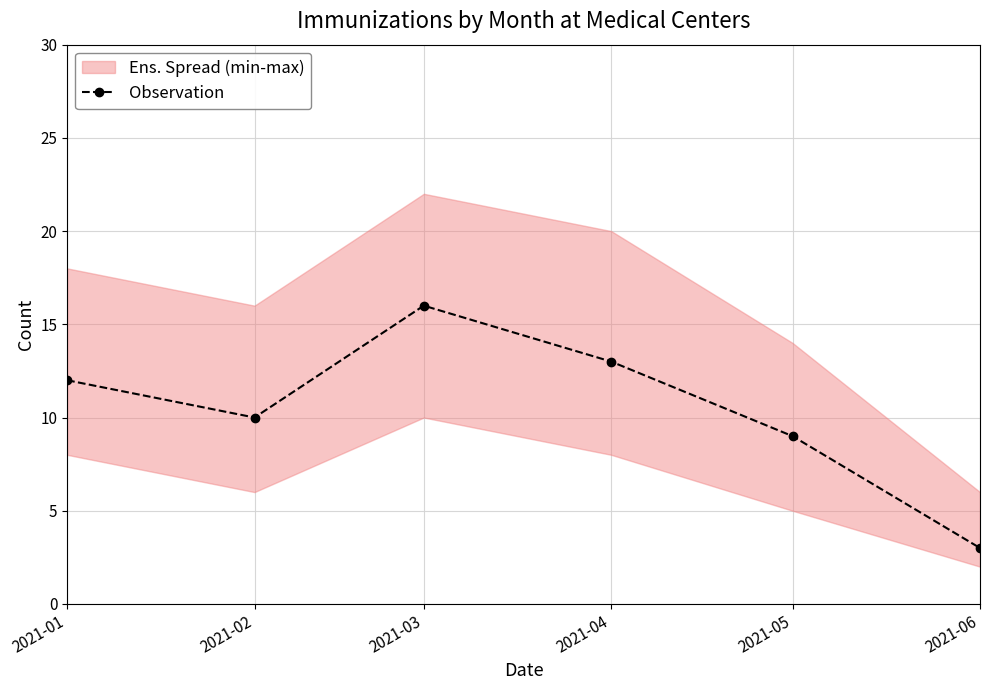

The value at 2021-03 is 16. True or false?

True